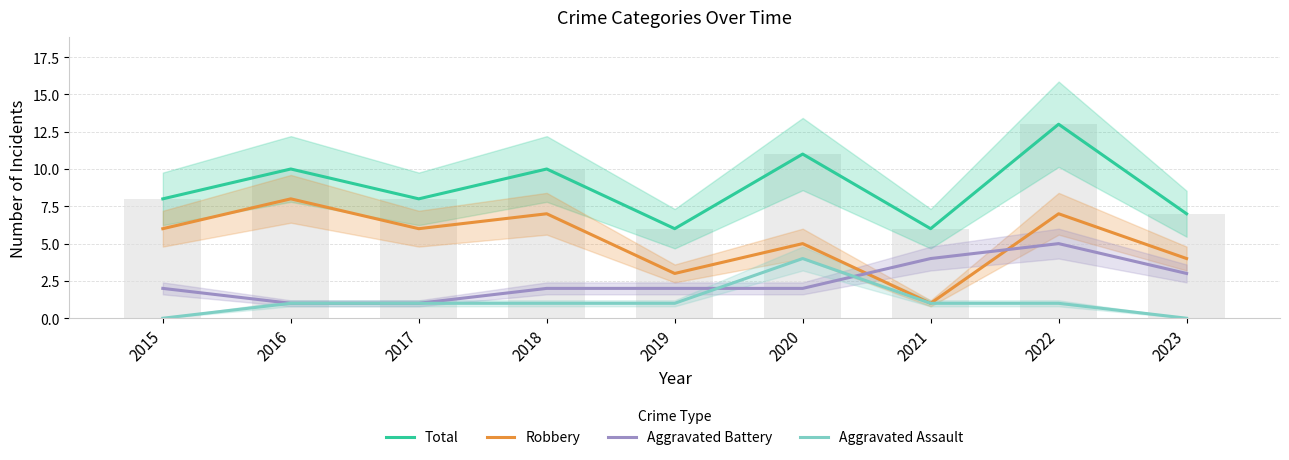

At which category does the chart reach its minimum across all series?

2015